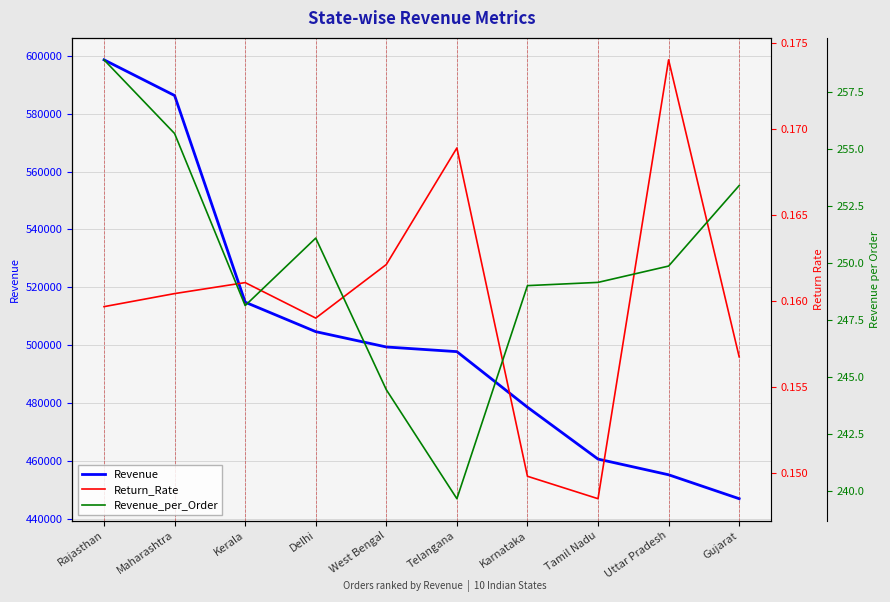

True or false: Revenue and Revenue_per_Order intersect in this chart.

False